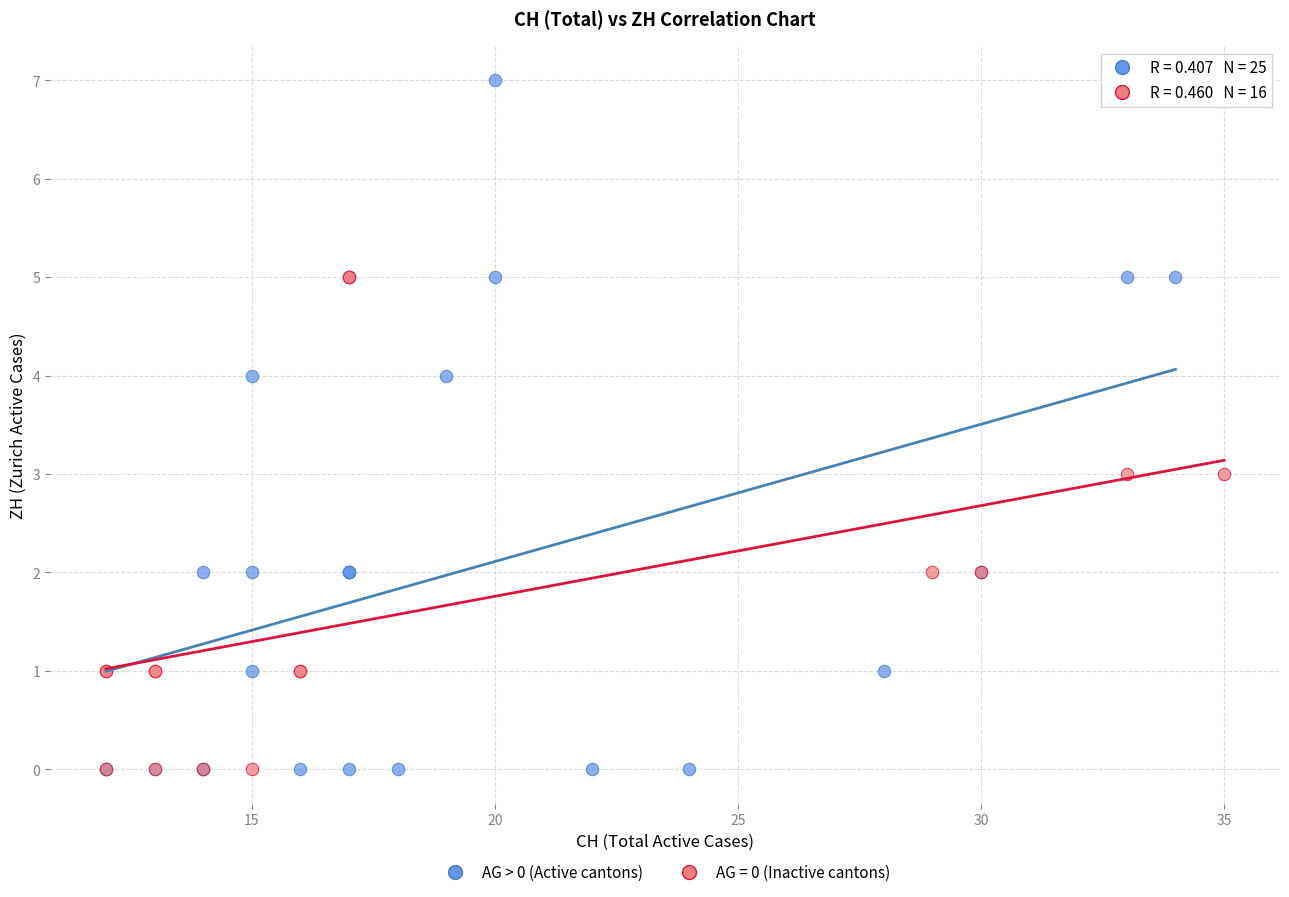

Which series has the largest Y range (max minus min)?

AG > 0 (Active cantons)